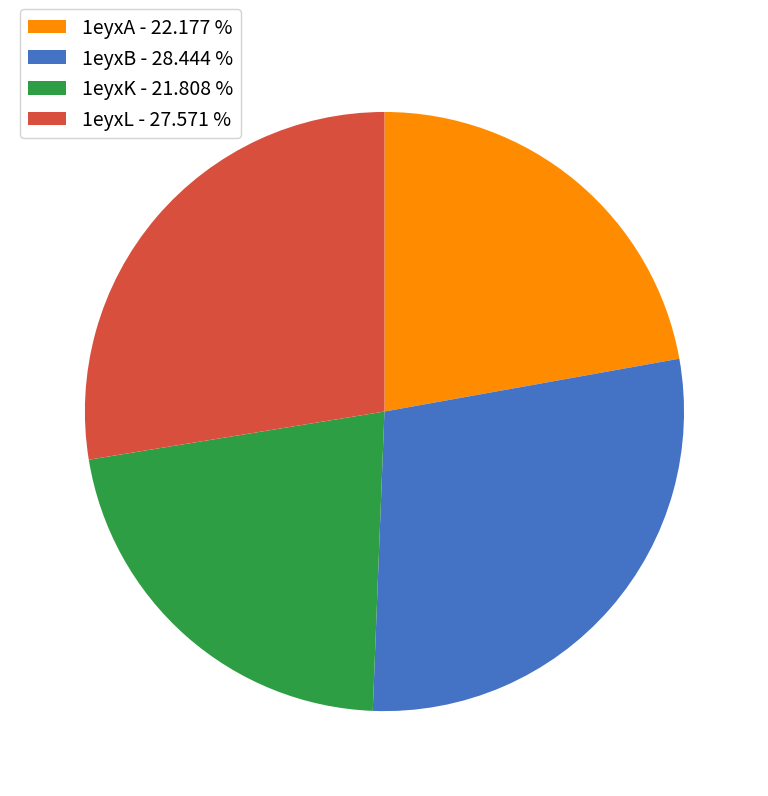

Is it true that 1eyxK is 34% of the pie?

False